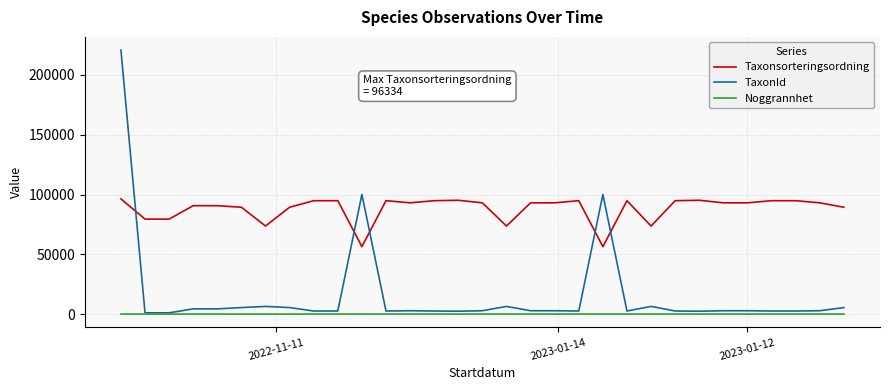

Which series has the widest spread of values?

TaxonId